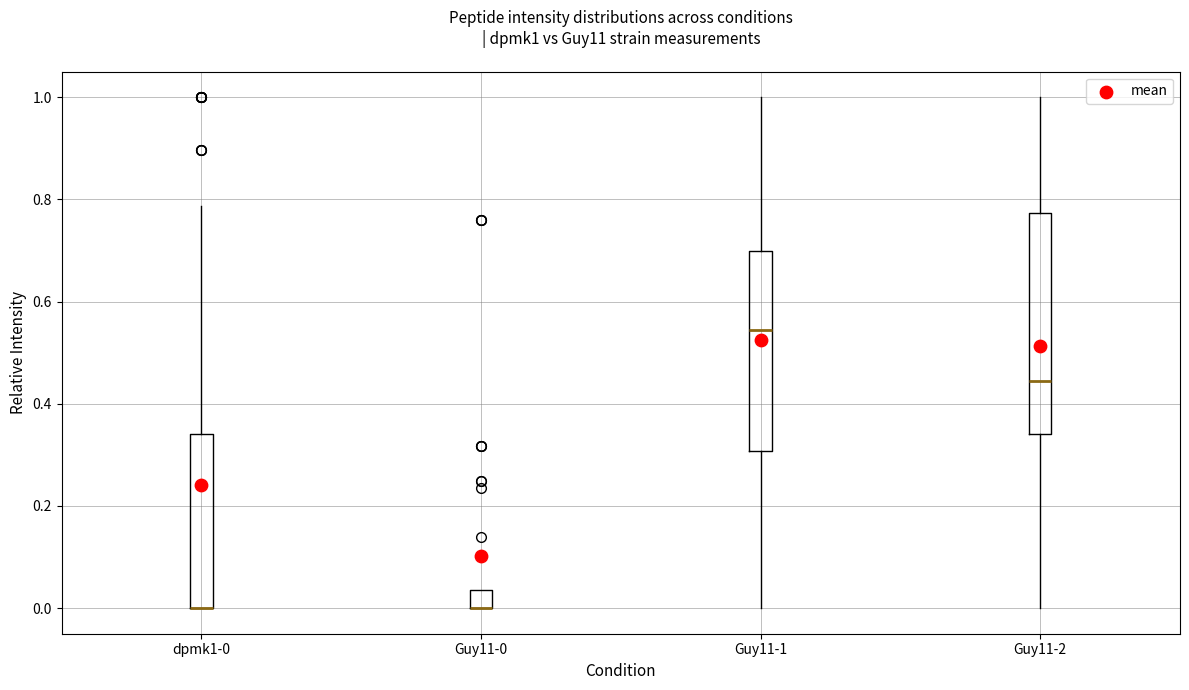

Reading left to right, transcribe this box plot: for each box, give where its median line is, the range the box spans, and where its two whiskers end, as read against the y-axis. The values are not printed on the chart, so give them approximately, as read against the axis.

dpmk1-0: median 0.00 (drawn on the box's lower edge), box 0.00 to 0.34, whiskers 0.00 to 0.78
Guy11-0: median 0.00 (drawn on the box's lower edge), box 0.00 to 0.04, whiskers 0.00 to 0.04
Guy11-1: median 0.54, box 0.30 to 0.70, whiskers 0.00 to 1.00
Guy11-2: median 0.44, box 0.34 to 0.78, whiskers 0.00 to 1.00